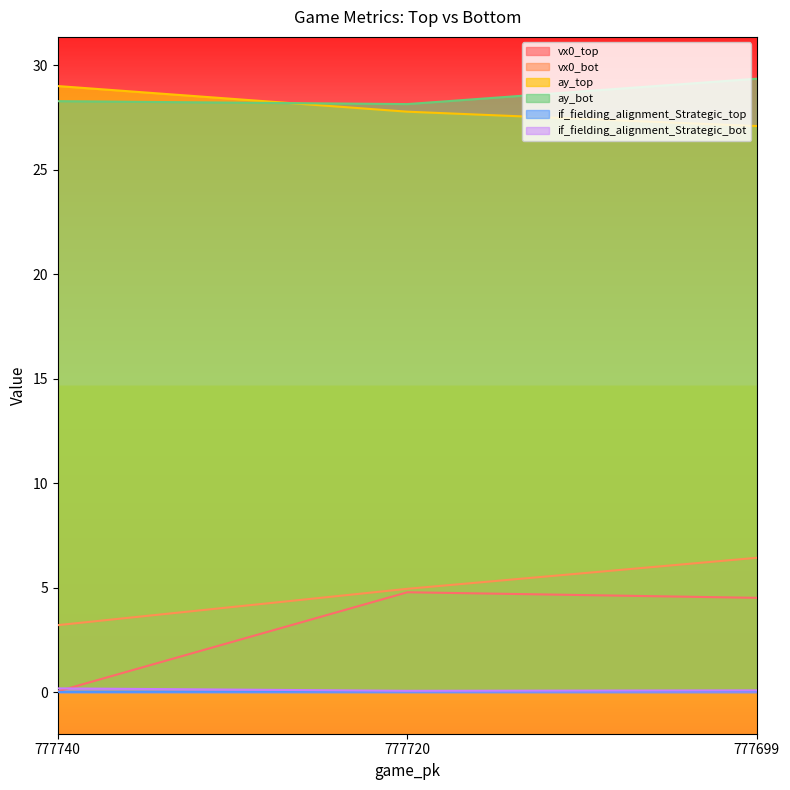

Which series has the largest range (max minus min)?

vx0_top